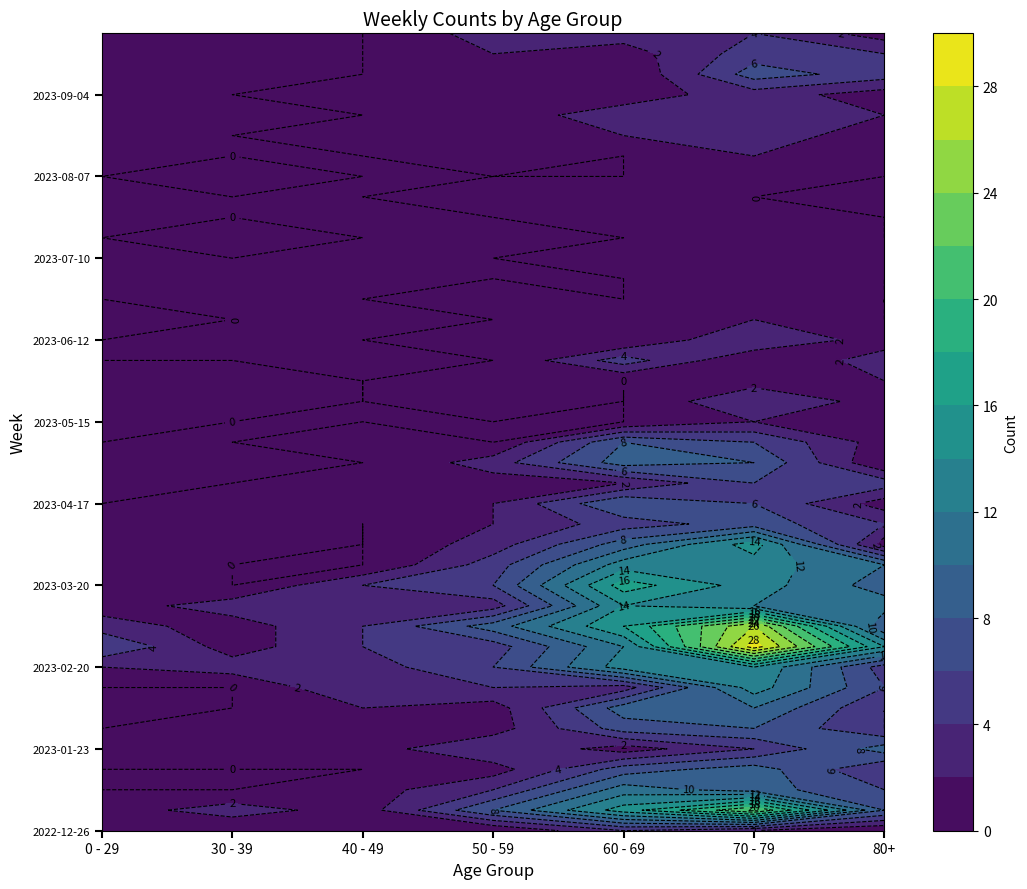

Is it true that 2022-12-26 equals 1 at 60 - 69?

False